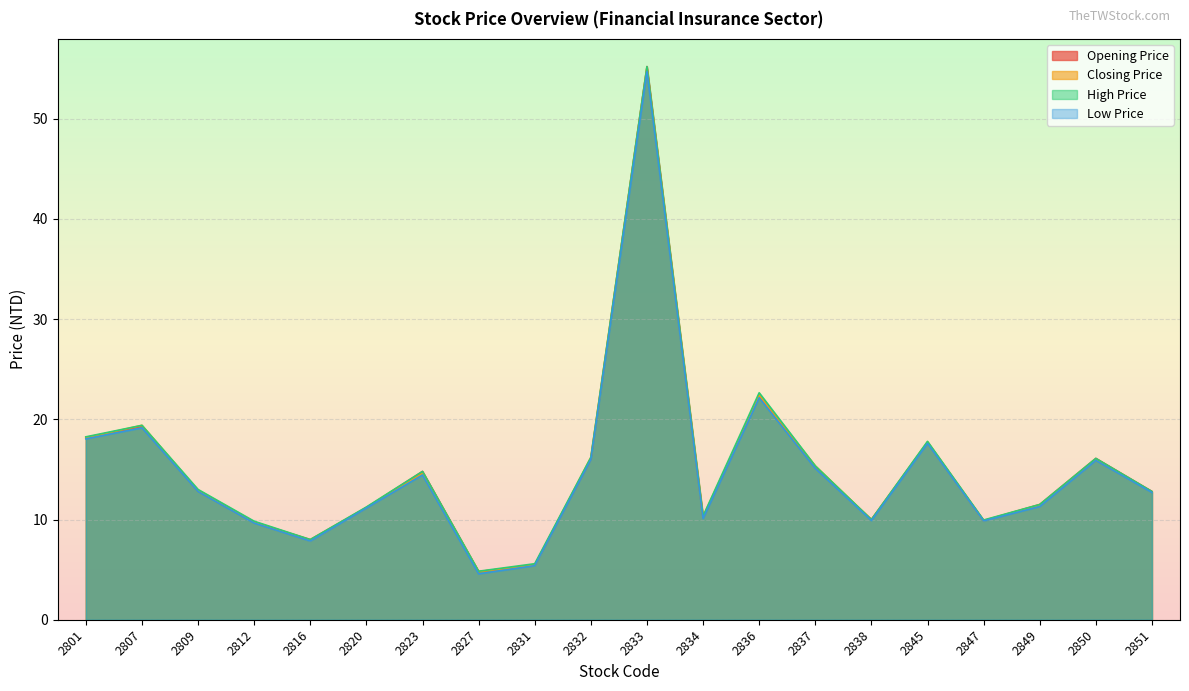

True or false: High Price has a value of 16.2 at 2832.

True